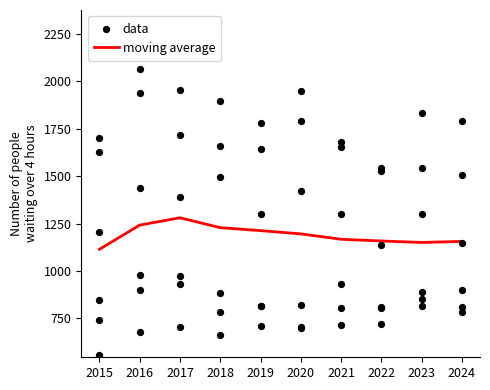

Which series has the largest total across all categories?

moving average